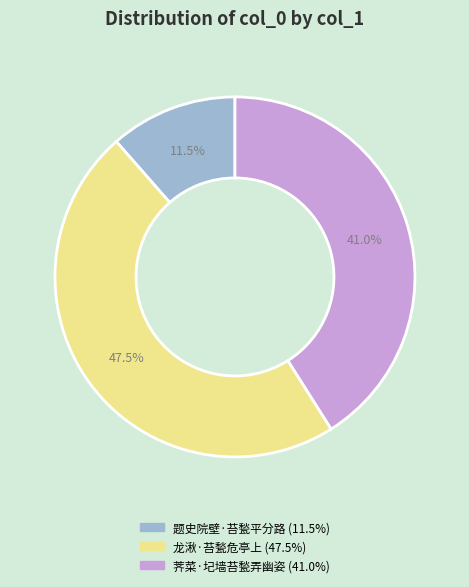

Rank the categories by value from highest to lowest.

龙湫·苔甃危亭上, 荠菜·圮墙苔甃弄幽姿, 题史院壁·苔甃平分路